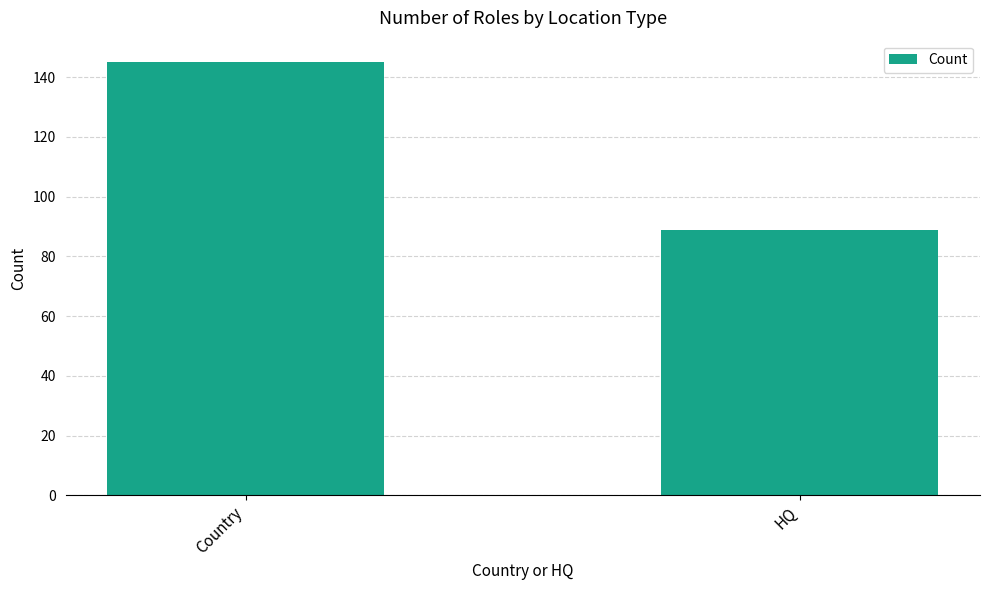

What is the label of the 1st bar from the right?

HQ